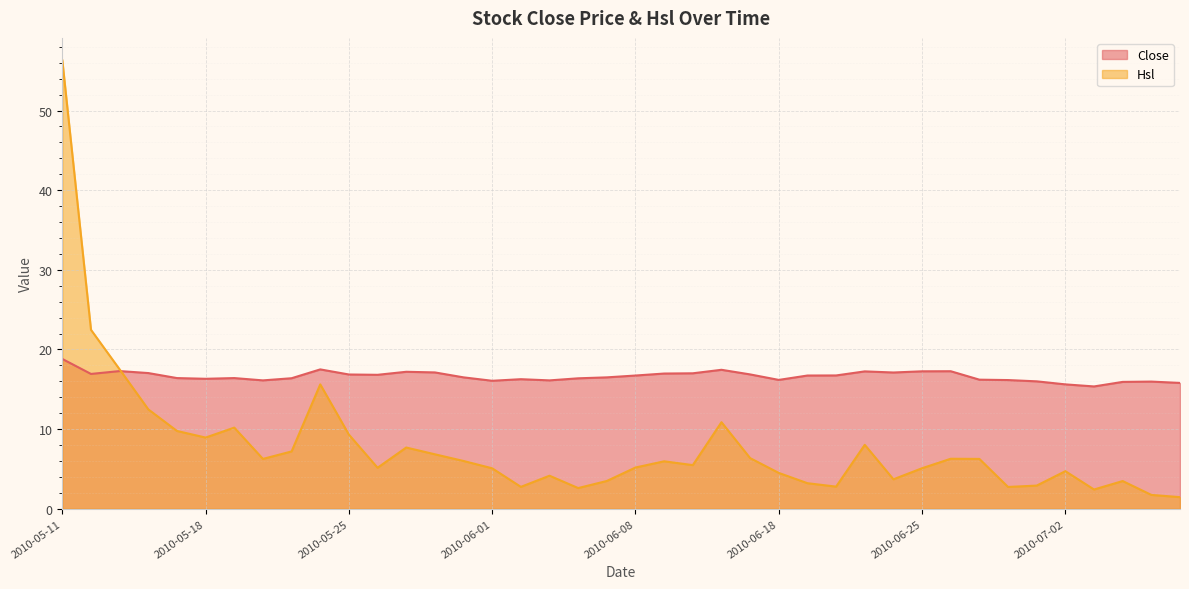

How many lines are shown in the chart?

2